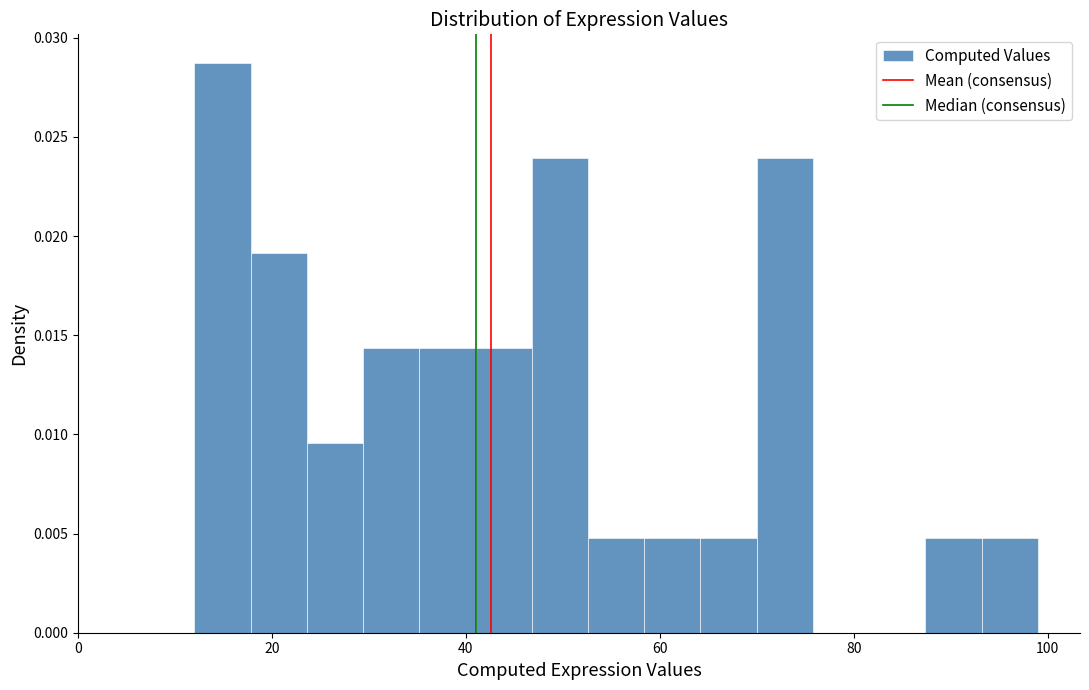

Read against the x-axis, roughly where is the centre of the tallest bar?

14